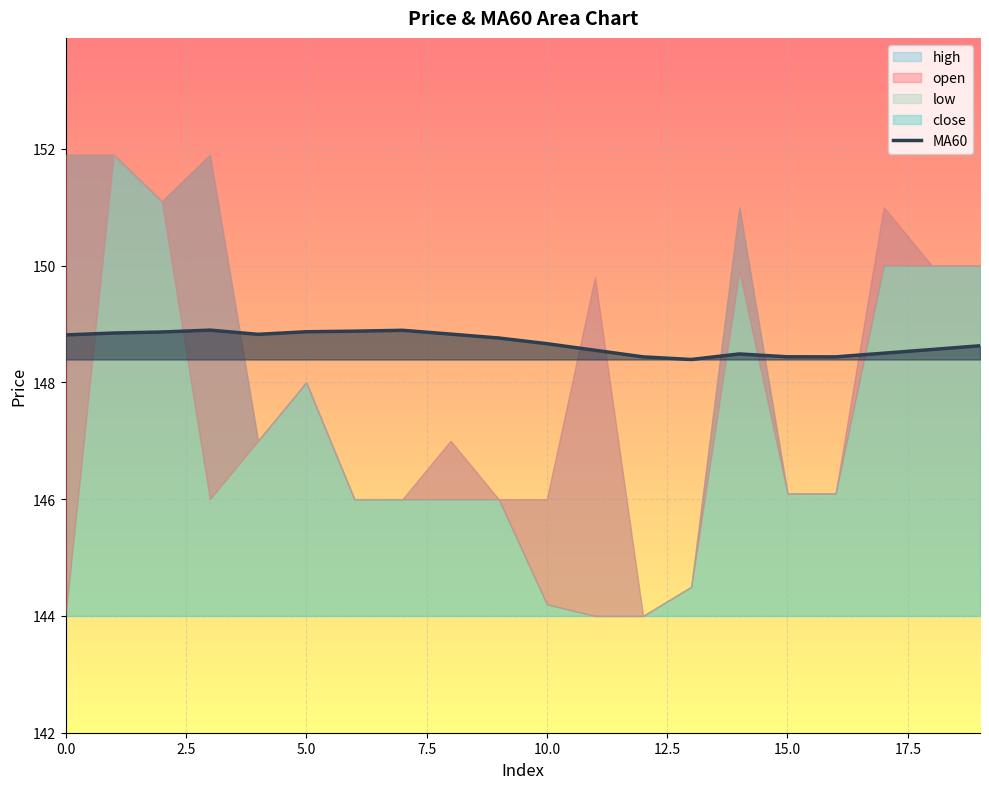

The value of MA60 at 0.0 is 148.8. True or false?

True